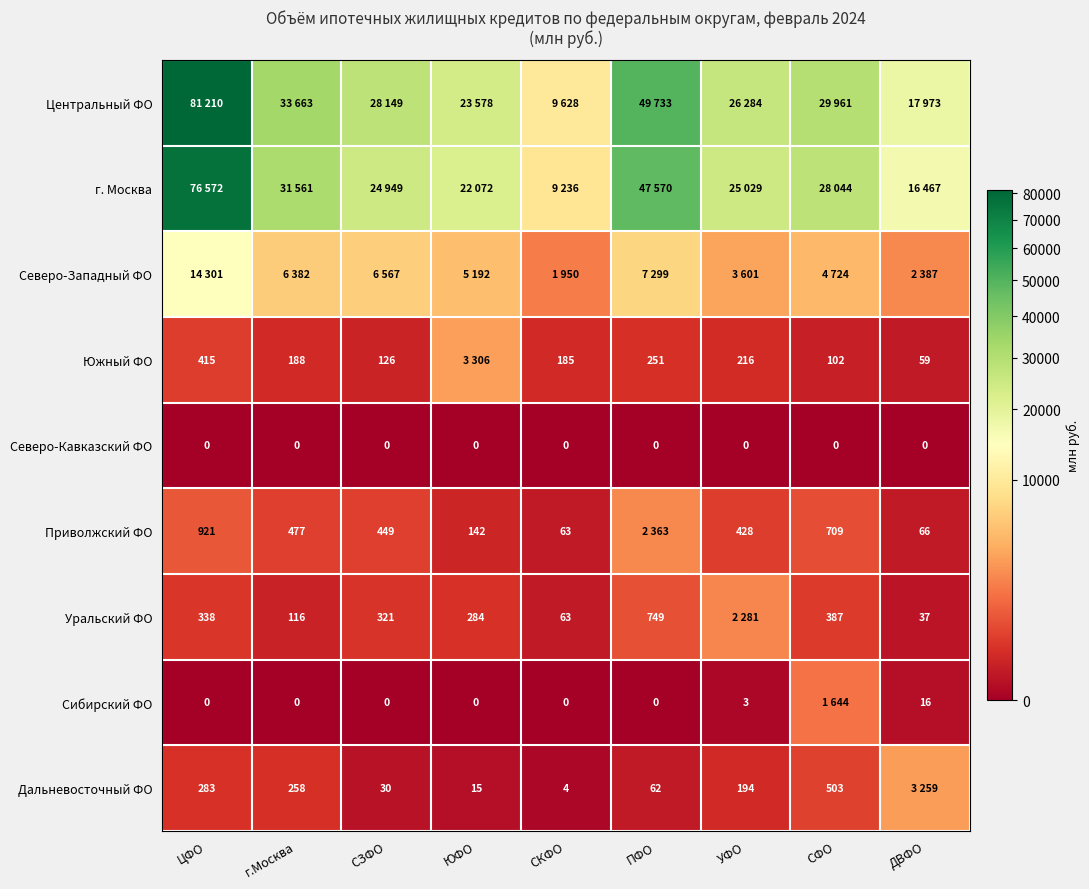

What is the difference between the Южный ФО values at ПФО and г.Москва?

63